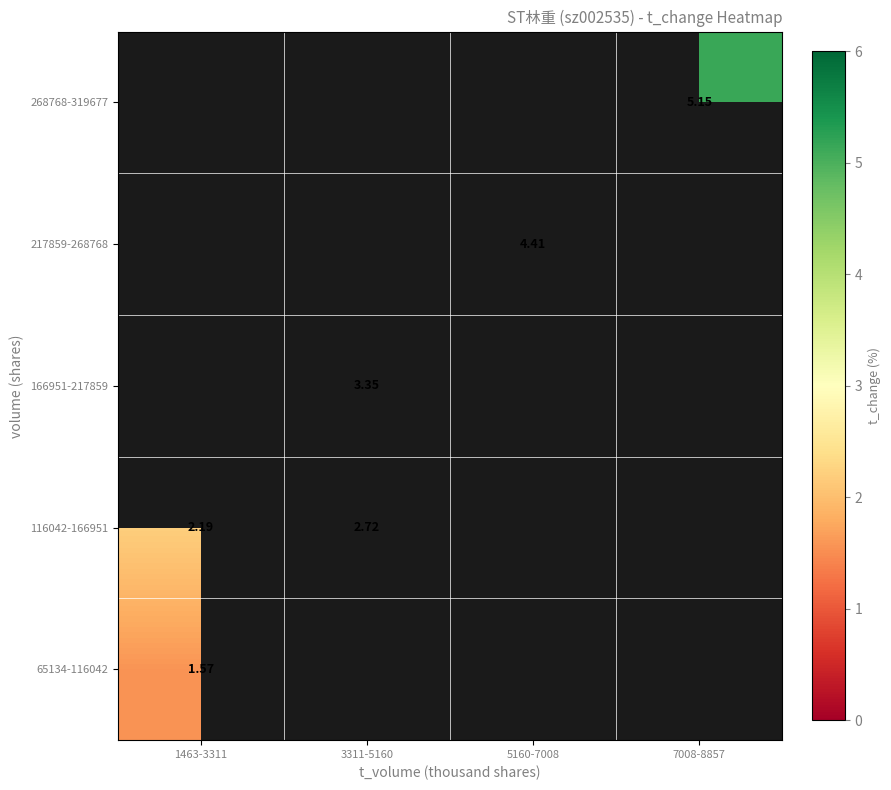

Count the number of categories in the chart.

4